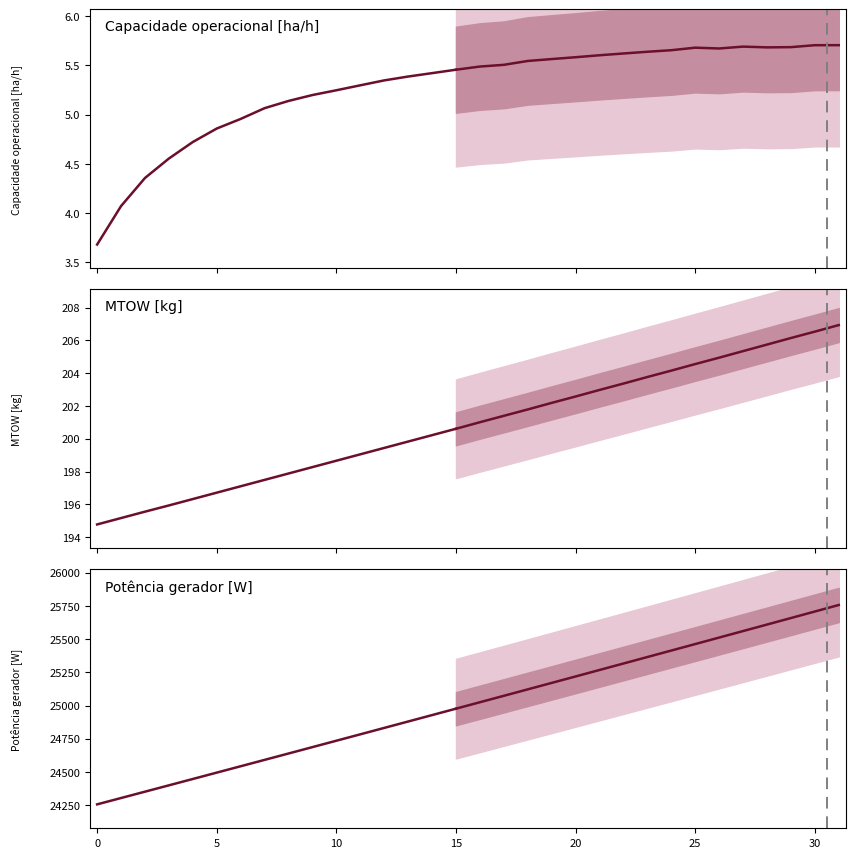

What is the label of the 13th point from the left?

12